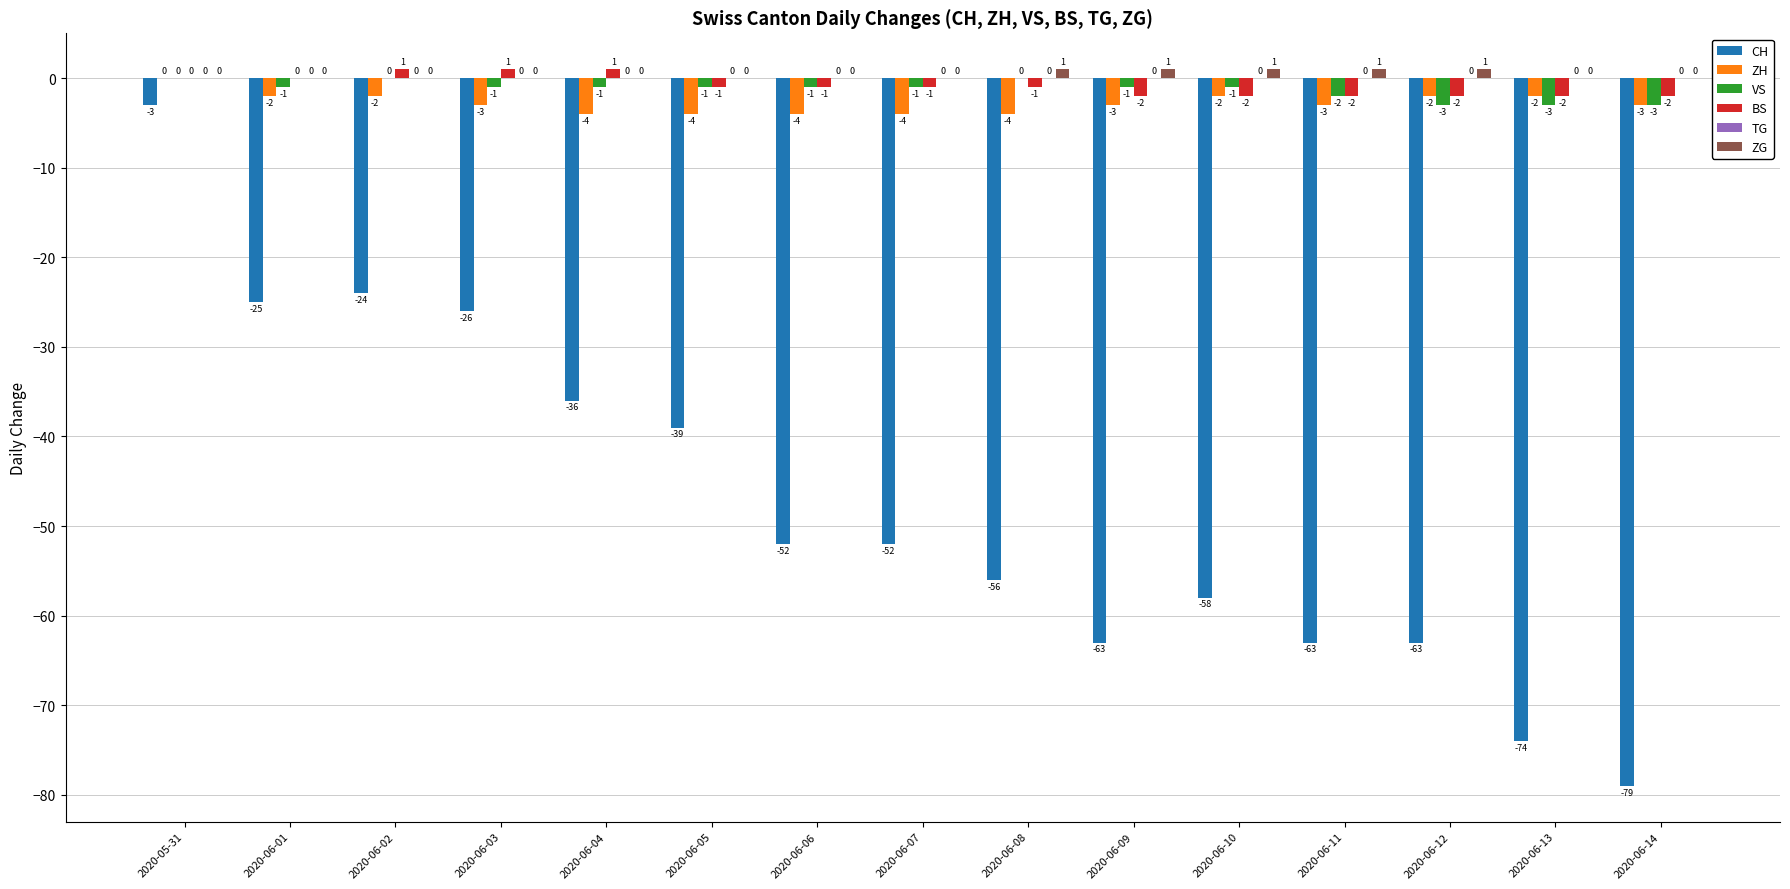

Which series changed the most between 2020-06-08 and 2020-06-12?

CH